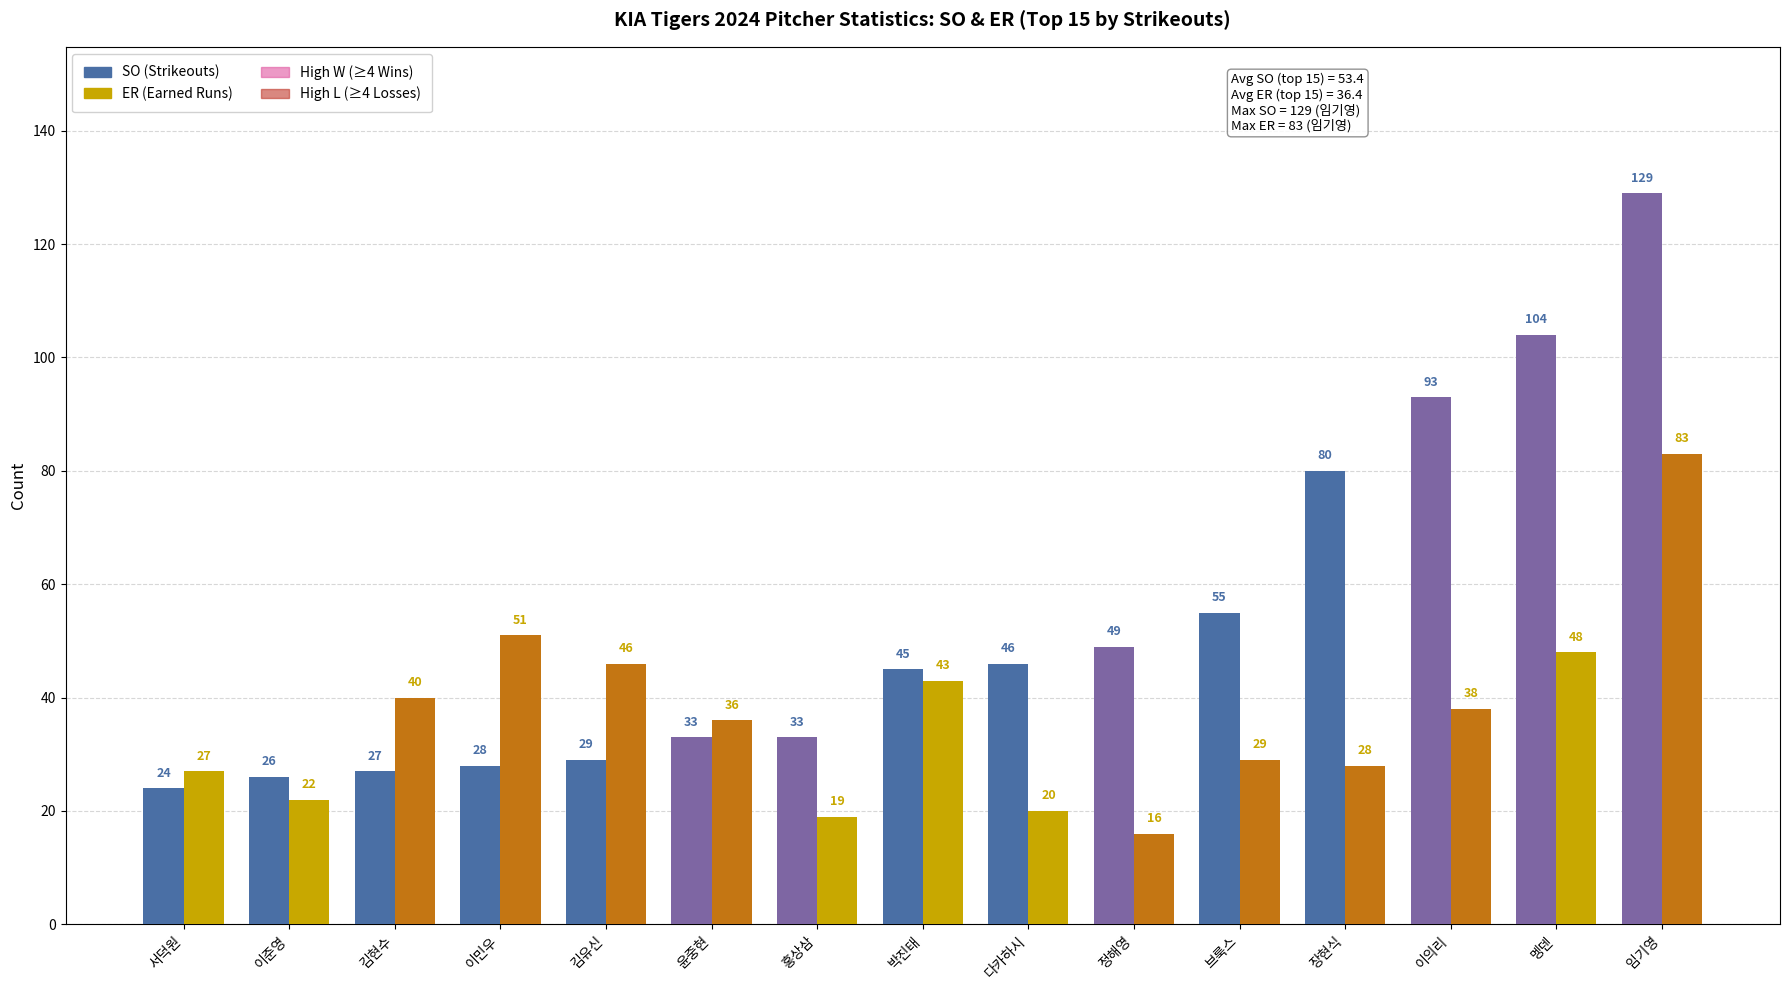

Reading left to right, transcribe all the data shown in this chart.

SO: 서덕원=24	이준영=26	김현수=27	이민우=28	김유신=29	윤중현=33	홍상삼=33	박진태=45	다카하시=46	정해영=49	브룩스=55	장현식=80	이의리=93	멩덴=104	임기영=129
ER: 서덕원=27	이준영=22	김현수=40	이민우=51	김유신=46	윤중현=36	홍상삼=19	박진태=43	다카하시=20	정해영=16	브룩스=29	장현식=28	이의리=38	멩덴=48	임기영=83